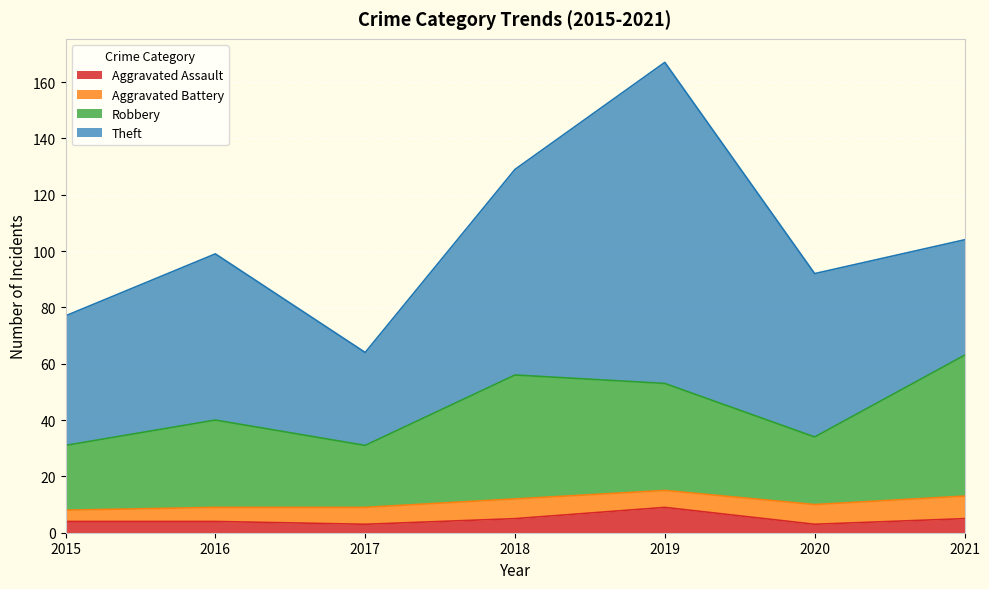

What is the total value across all series at 2021?

104